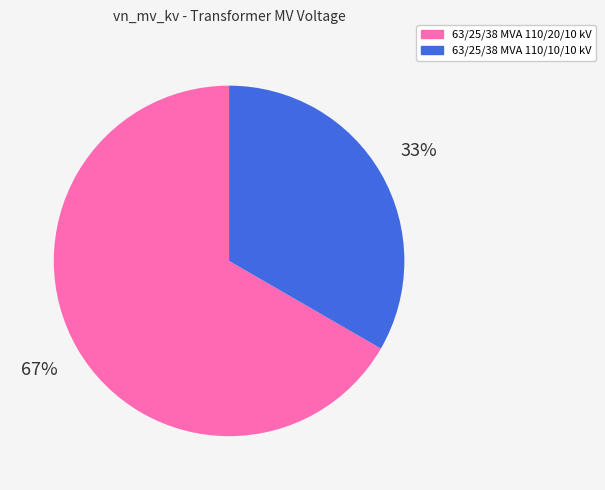

Is 63/25/38 MVA 110/20/10 kV the majority of the pie?

Yes